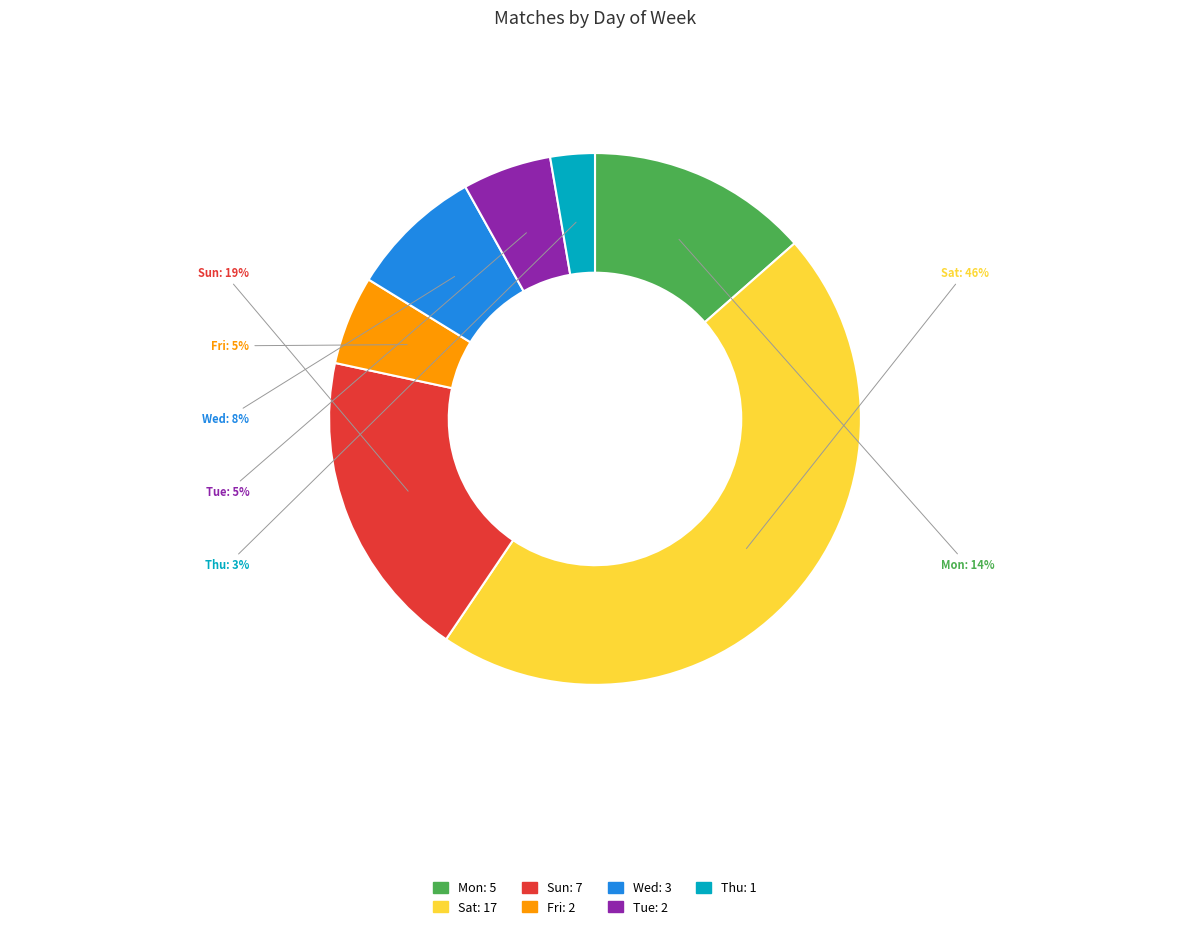

What is the largest slice in the pie chart?

Sat